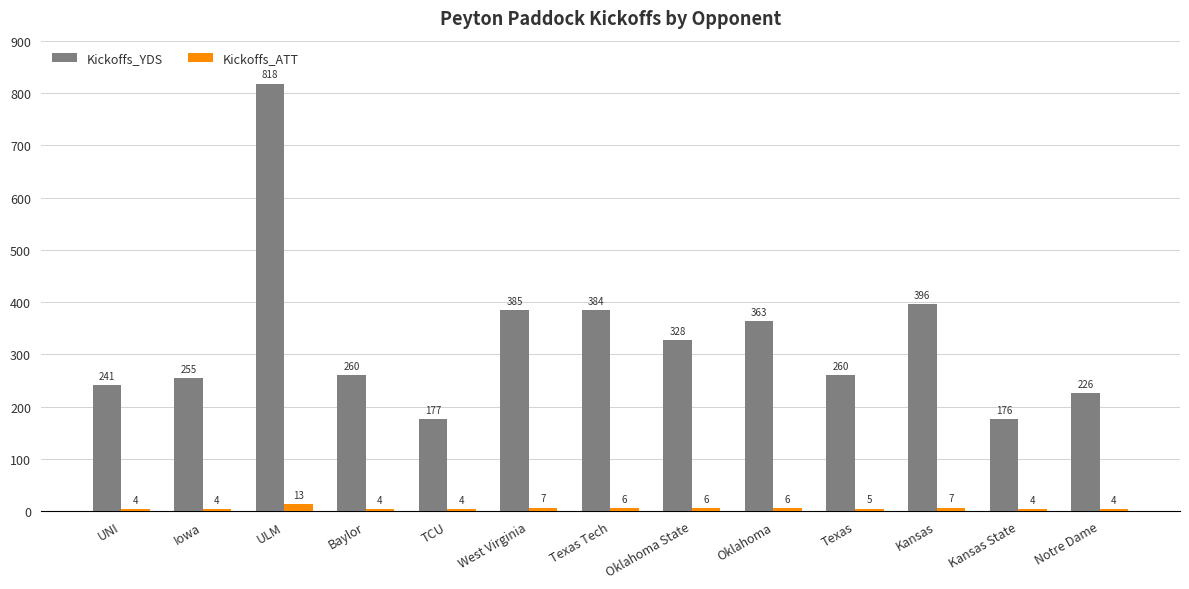

What is the sum of all Kickoffs_ATT values?

74